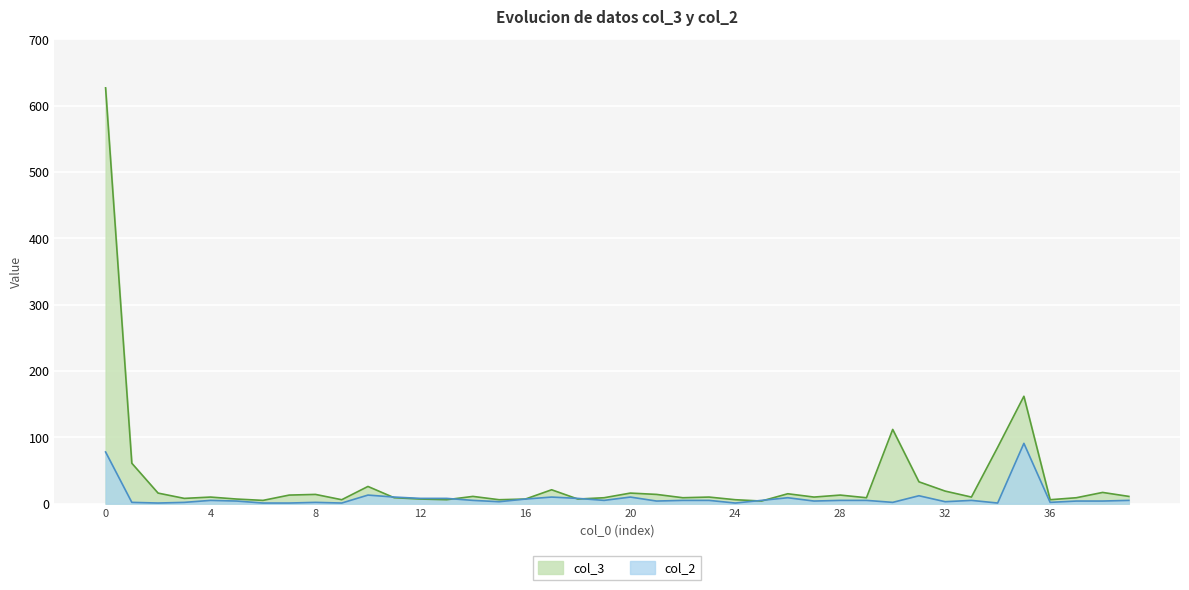

Rank the series at 27 from highest to lowest value.

col_3, col_2